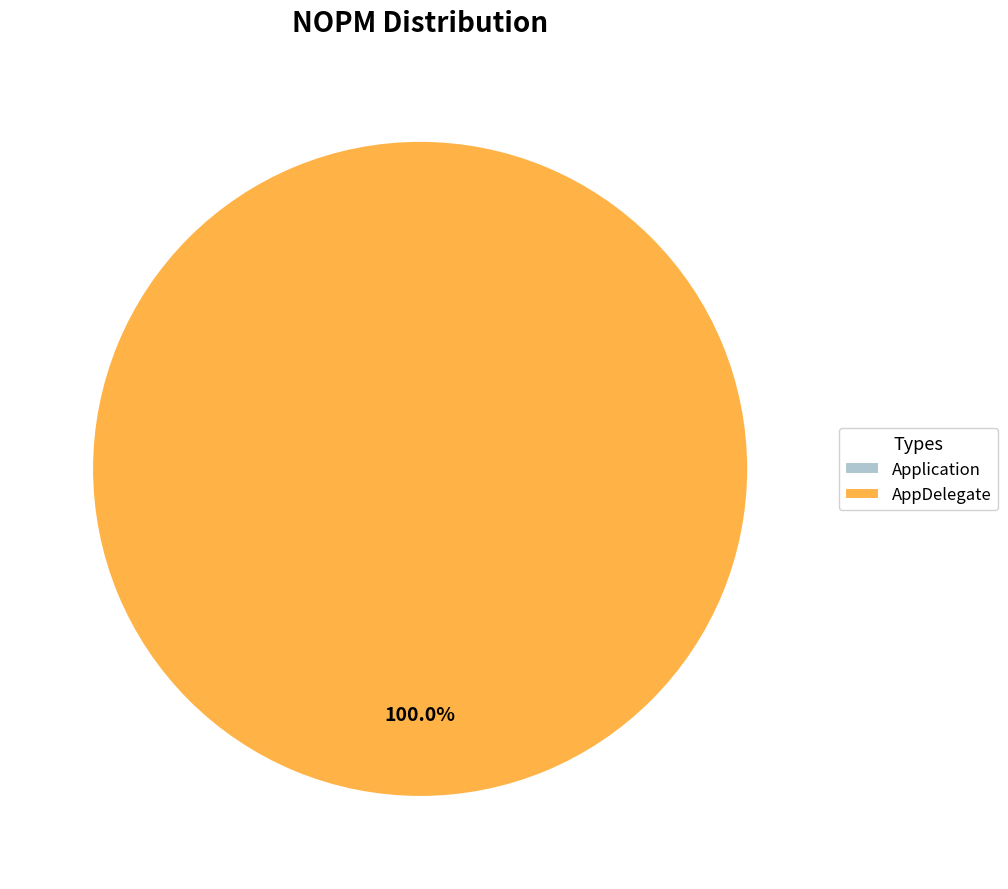

What percentage do Application and AppDelegate together represent?

100.0%